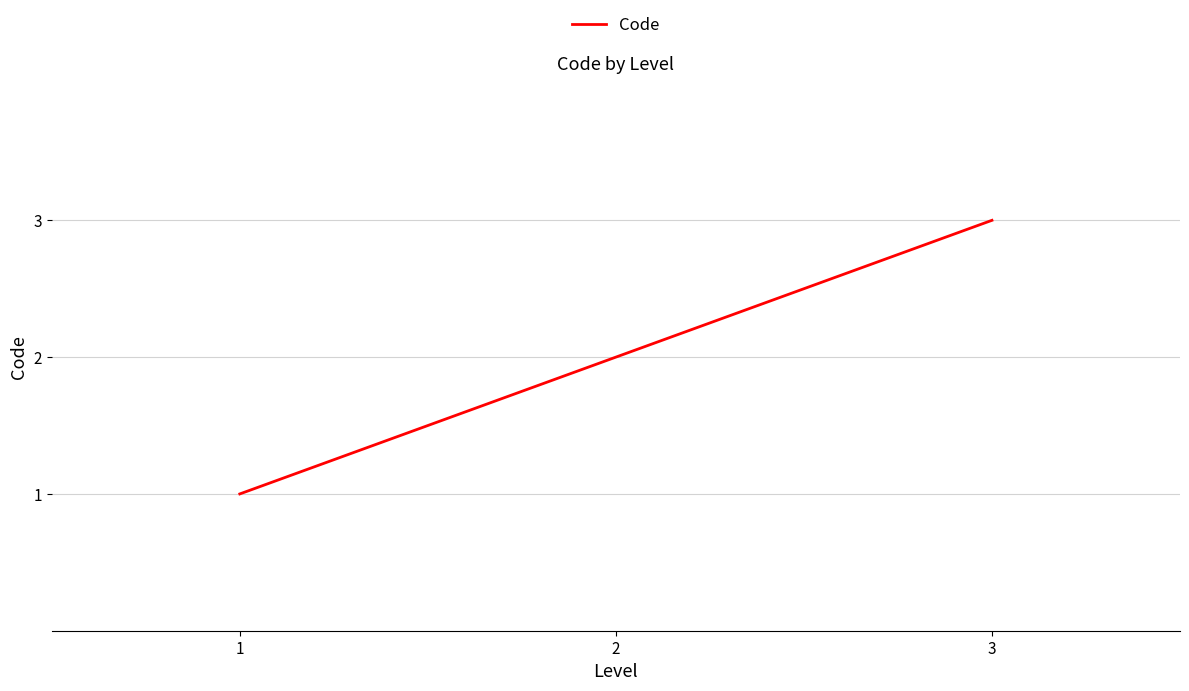

List the labels in order of value, smallest first.

1, 2, 3